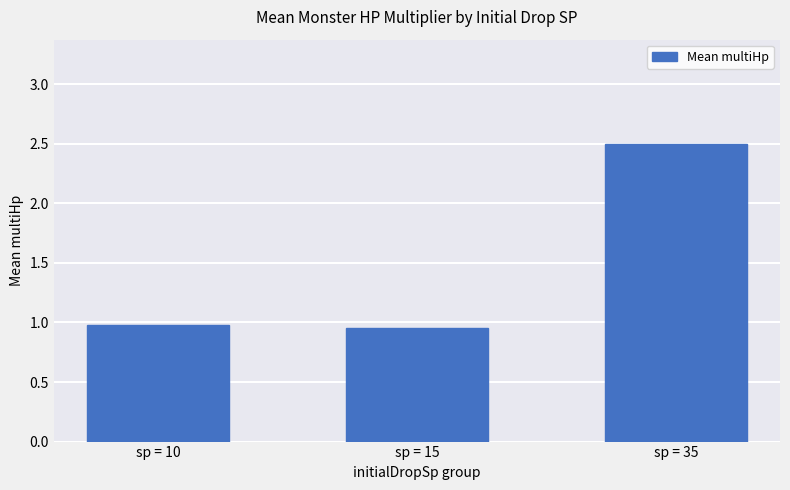

Which has a higher value, sp = 15 or sp = 10?

sp = 10